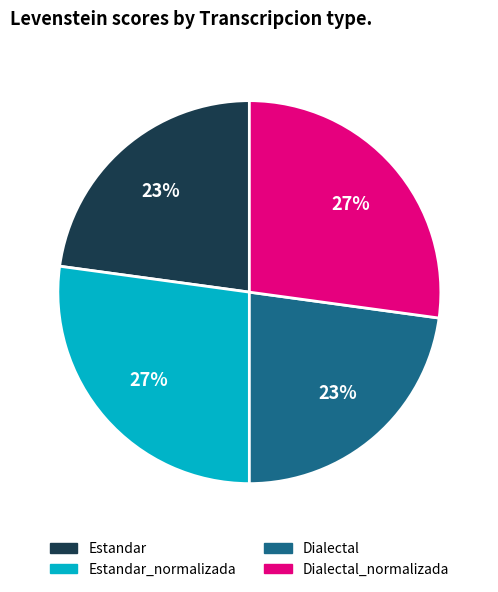

To the nearest percent, what is the average slice percentage?

25%